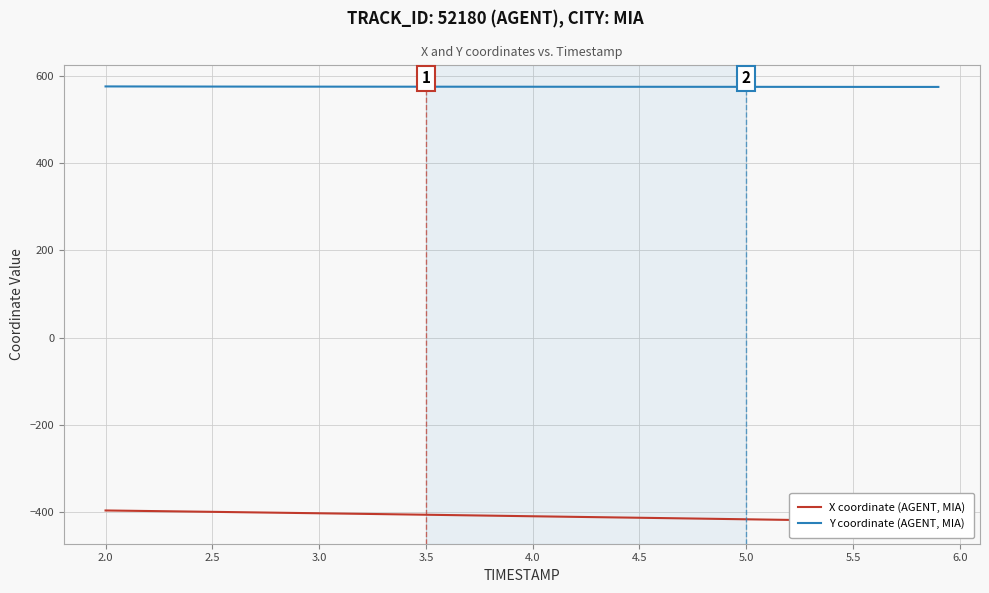

How many categories are shown in the chart?

40